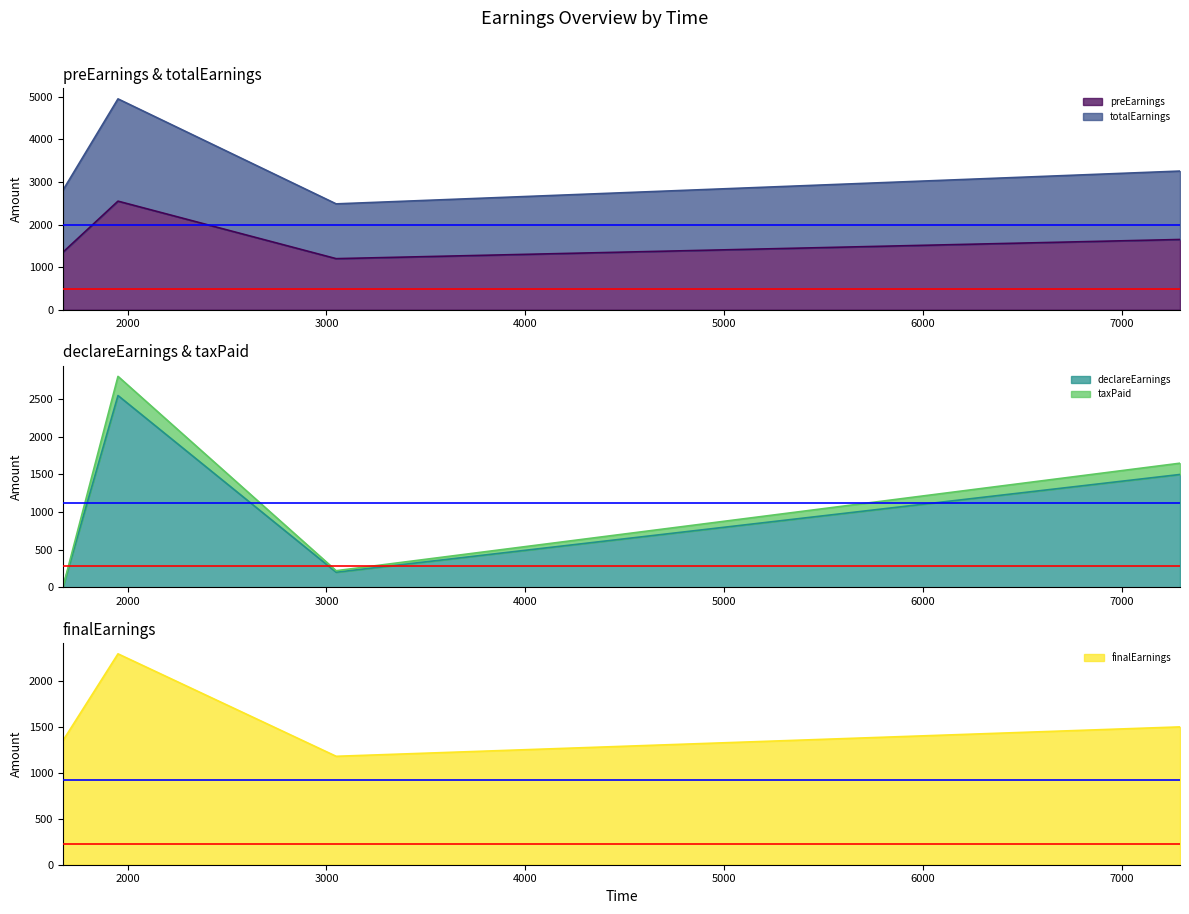

In finalEarnings, how many points are lower than both neighbors (excluding endpoints)?

1